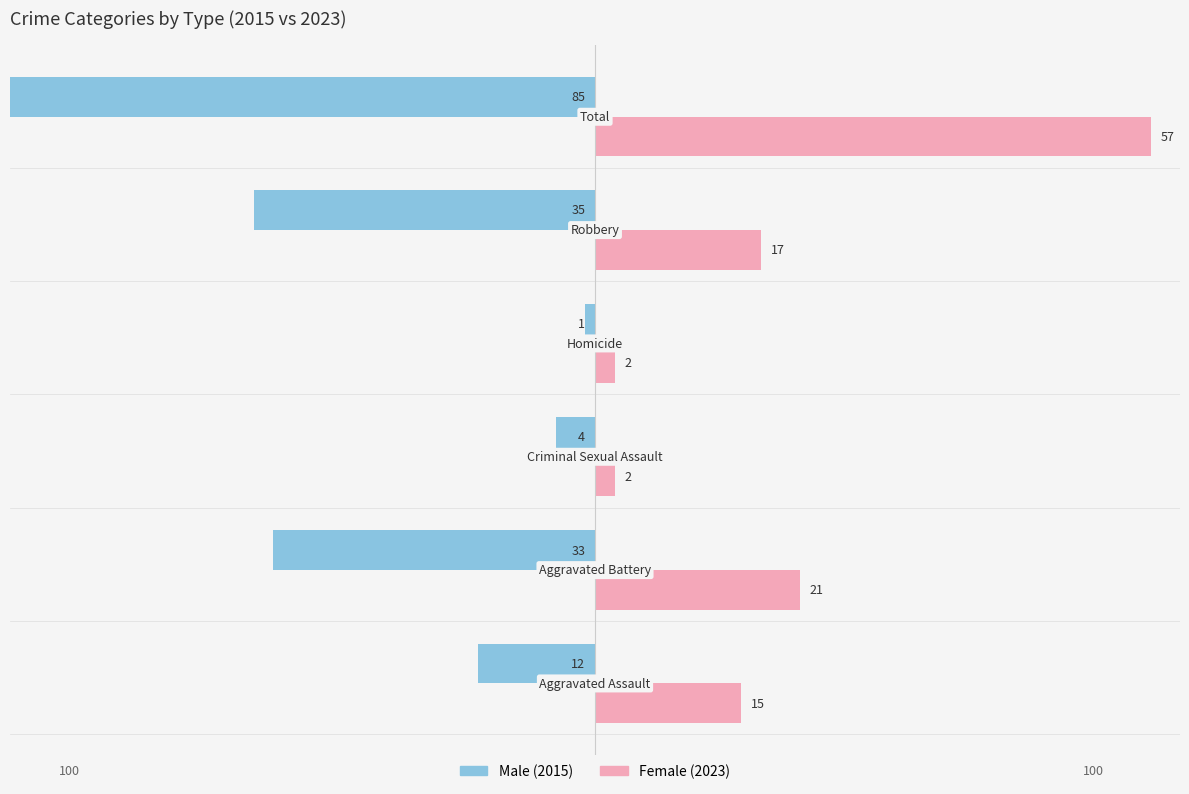

How many data points in Female are above 17?

2